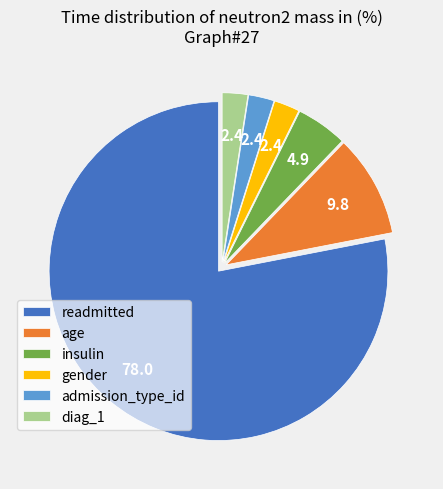

Is the sum of age and insulin greater than half?

No